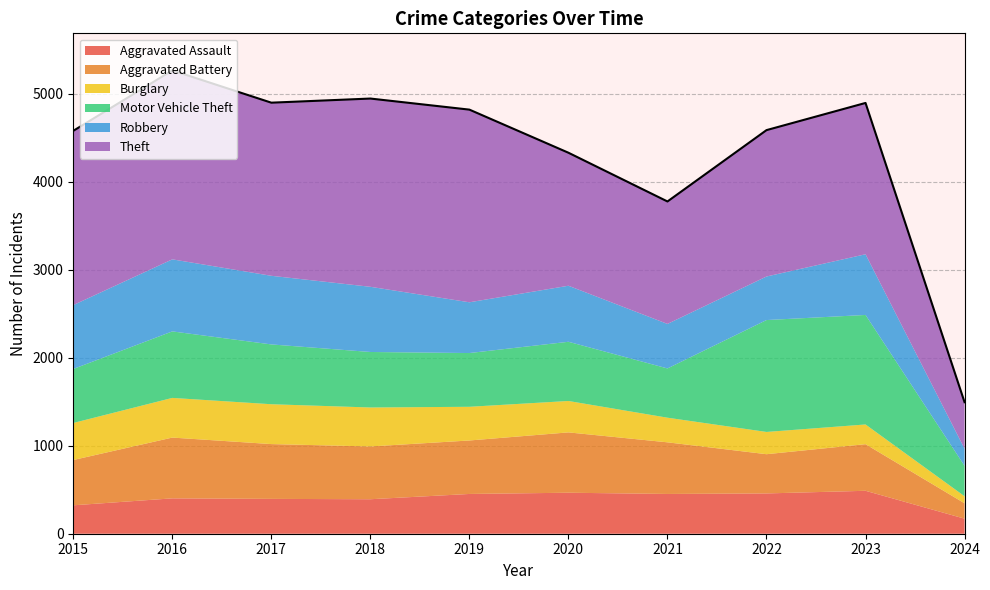

Is the value of Robbery at 2020 greater than the value of Burglary at 2018?

Yes